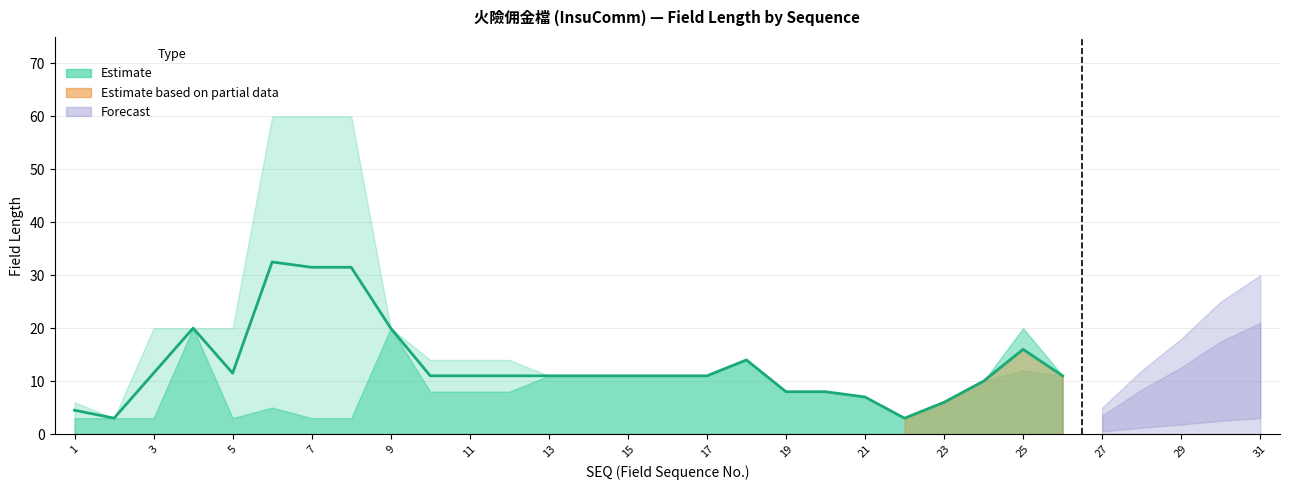

How many positive values does the Commision (佣金) series have?

27